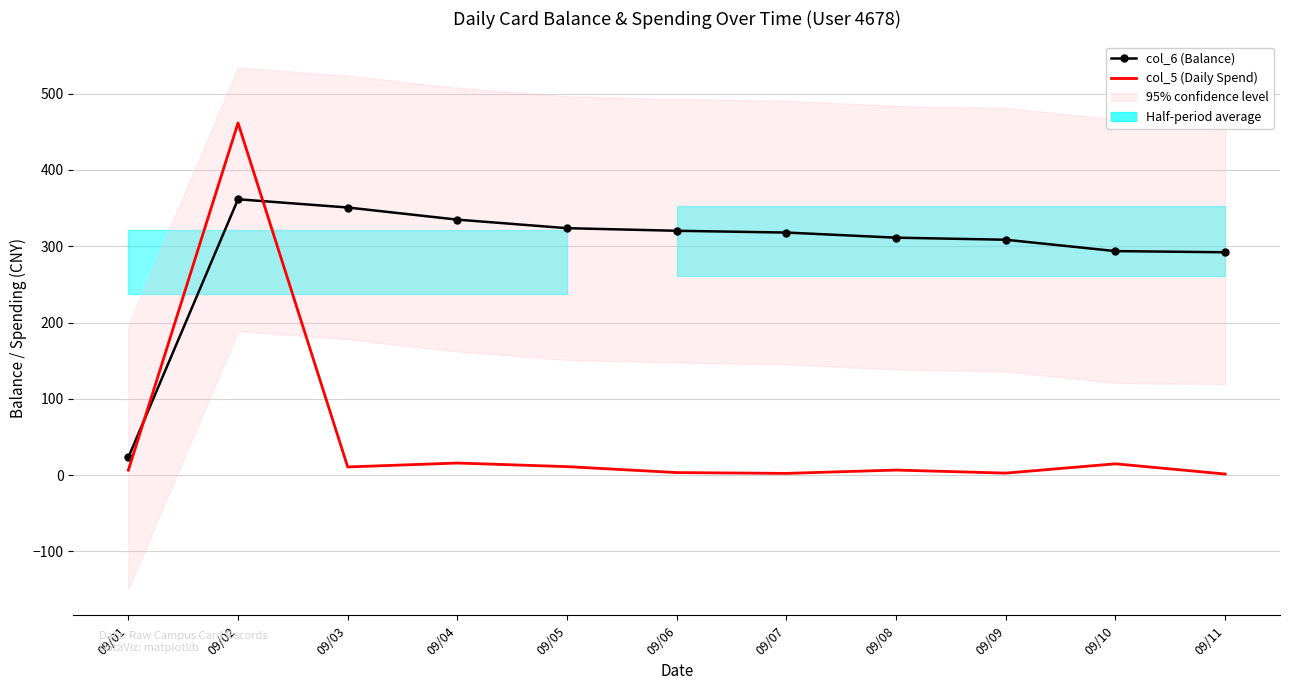

What is the approximate value of col_5 (Daily Spend) at 09/07?

2.3